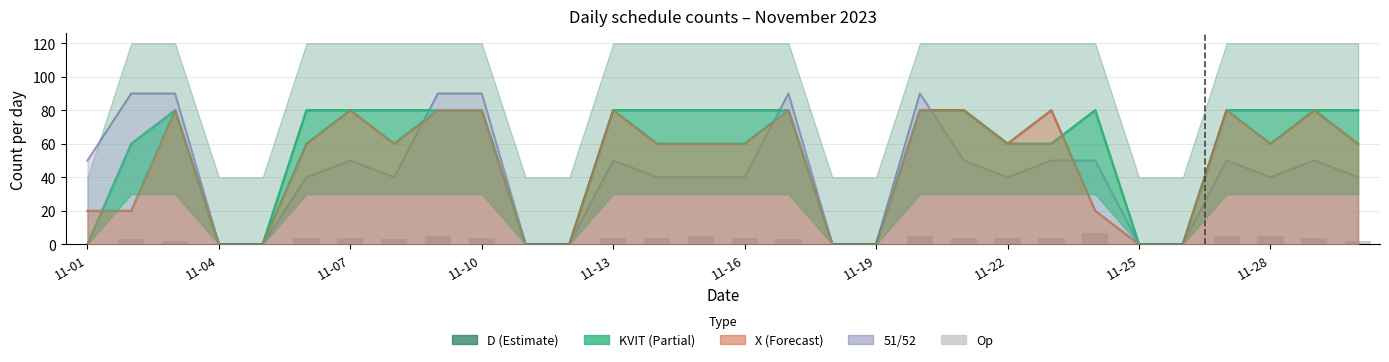

The value at 11-01 is 0. True or false?

True